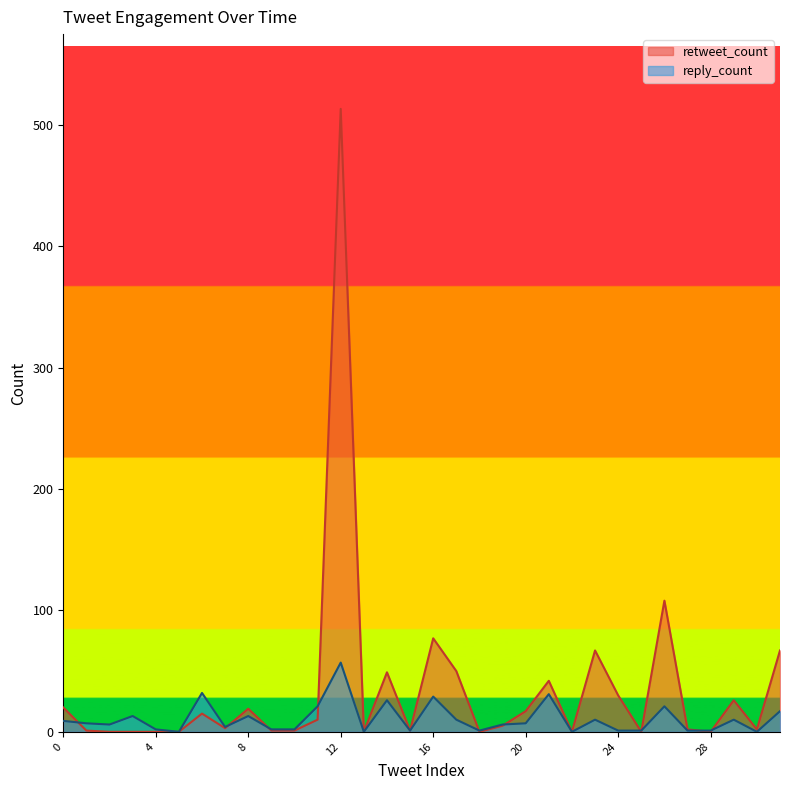

At which category does retweet_count reach its first local peak?

6